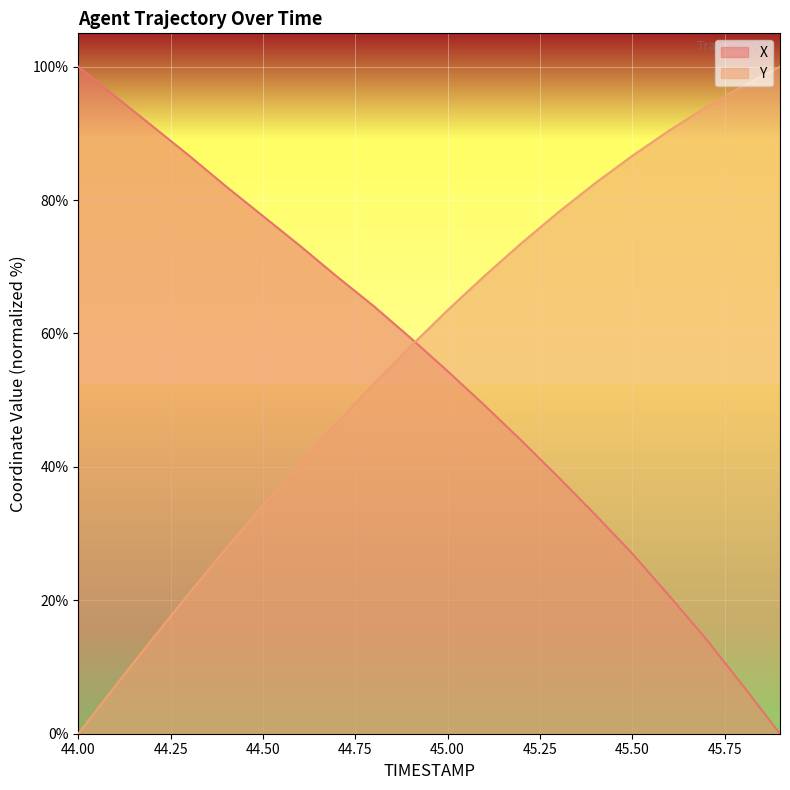

At which label does Y first exceed 63?

45.00